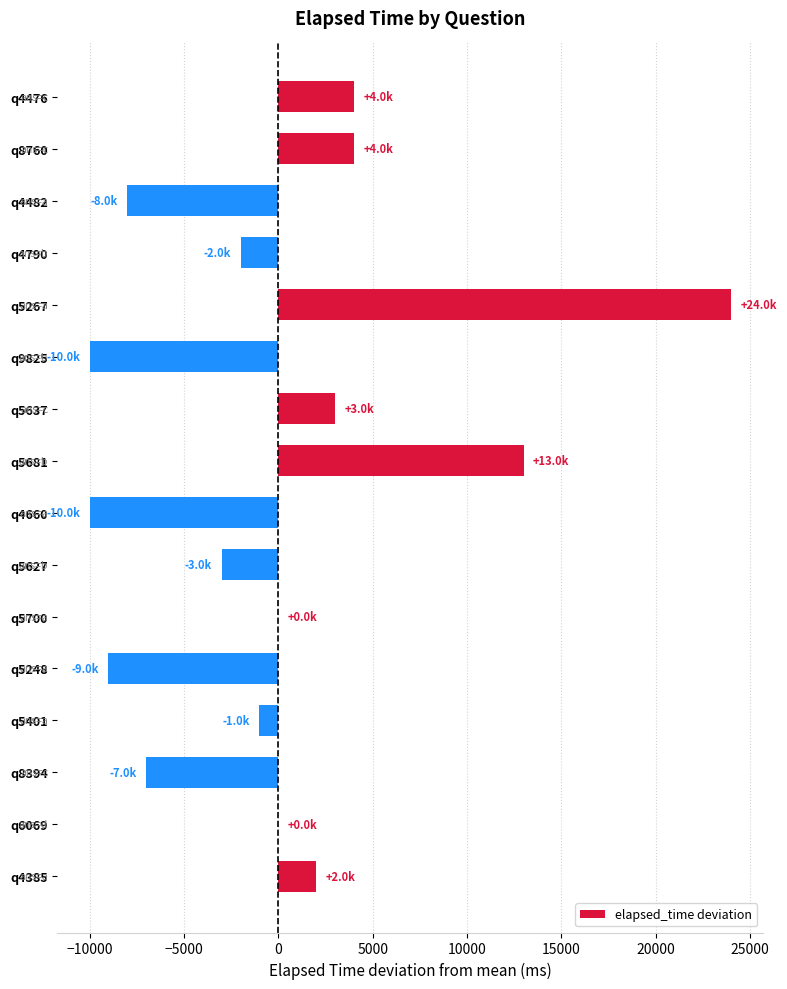

The chart shows a value of -11841 at q4482. True or false?

False